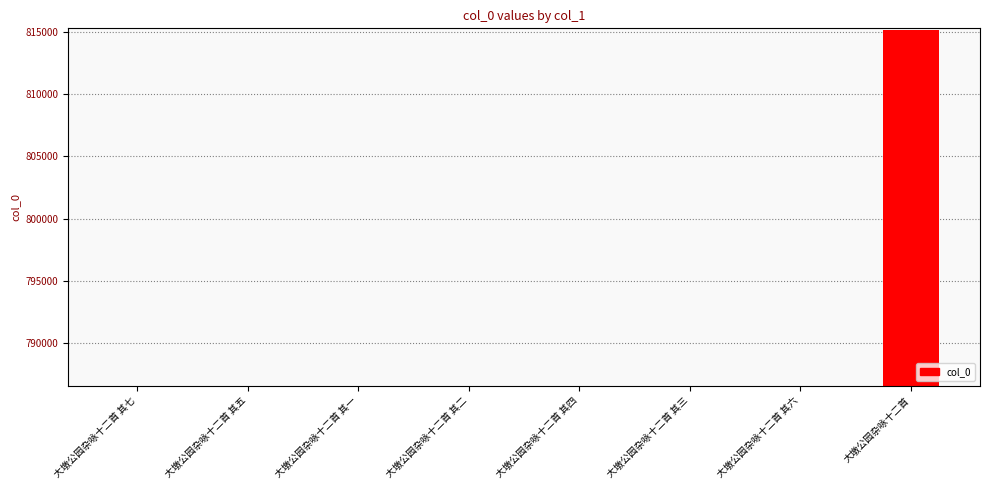

Approximately how many times larger is the value at 大墩公园杂咏十二首 其五 compared to 大墩公园杂咏十二首 其四?

1.0